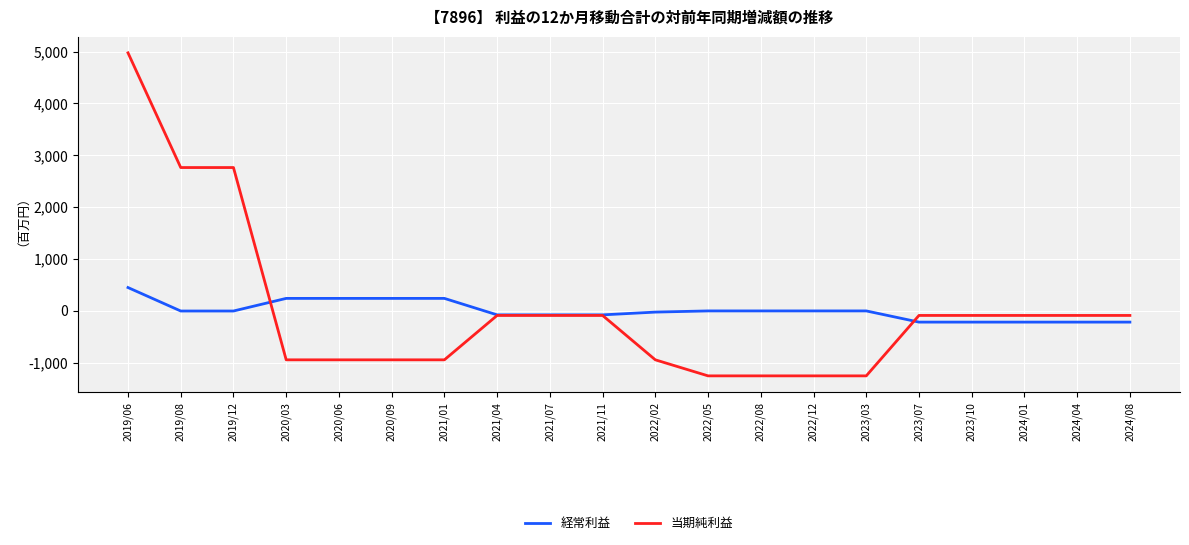

Which series has the largest range (max minus min)?

当期純利益